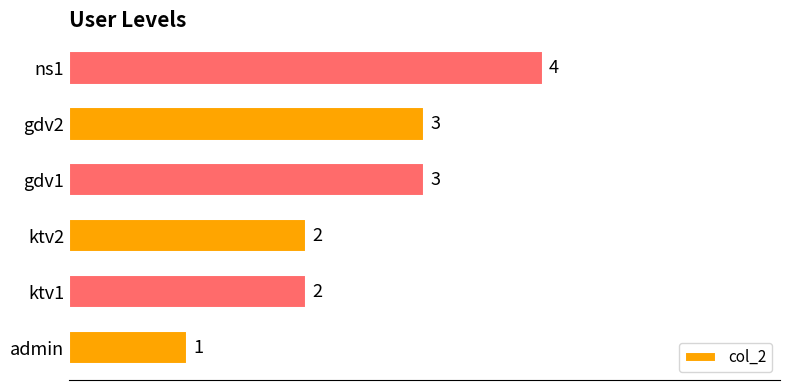

How many values are between 2 and 3?

4